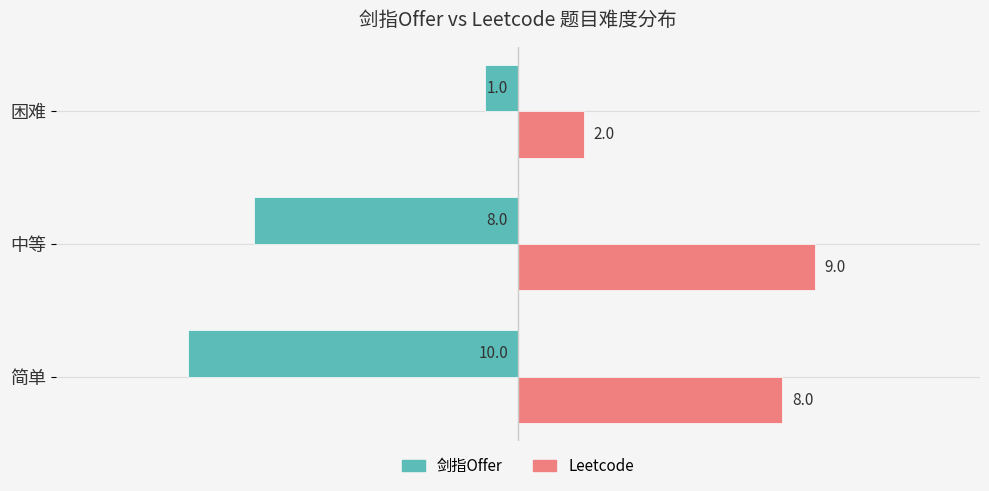

What is the sum of all 剑指Offer values?

-19